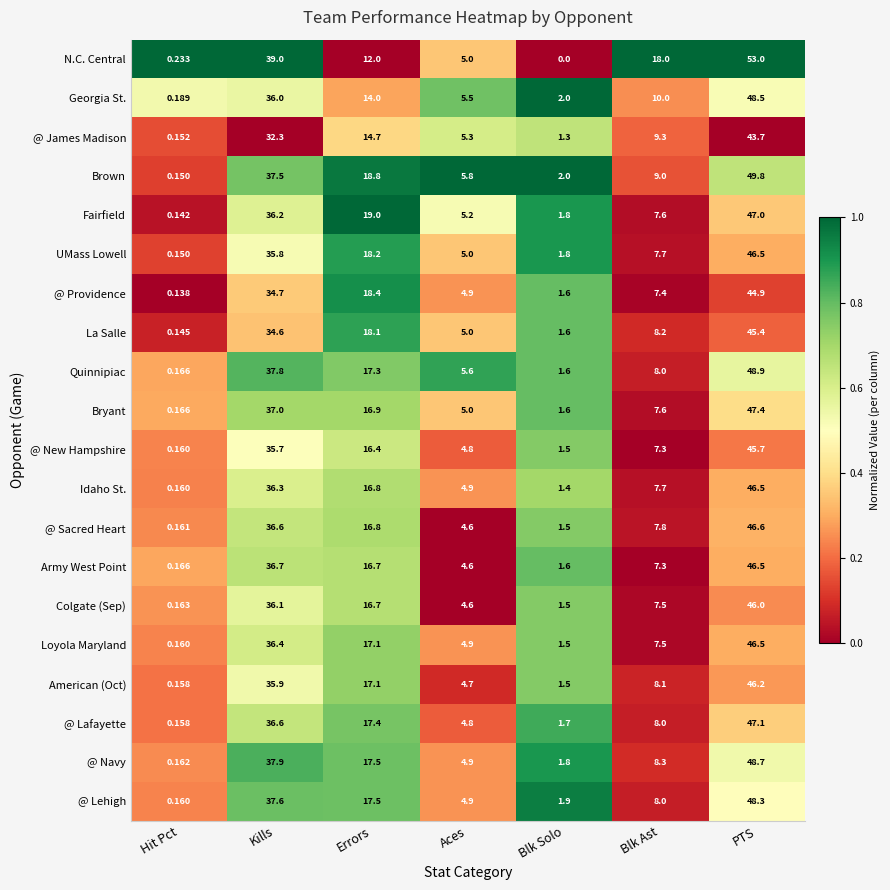

What is the spread (max minus min) of values at Blk Solo?

2.0